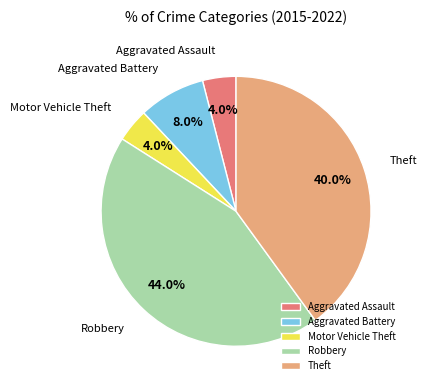

To the nearest percent, what portion does Motor Vehicle Theft represent?

4%